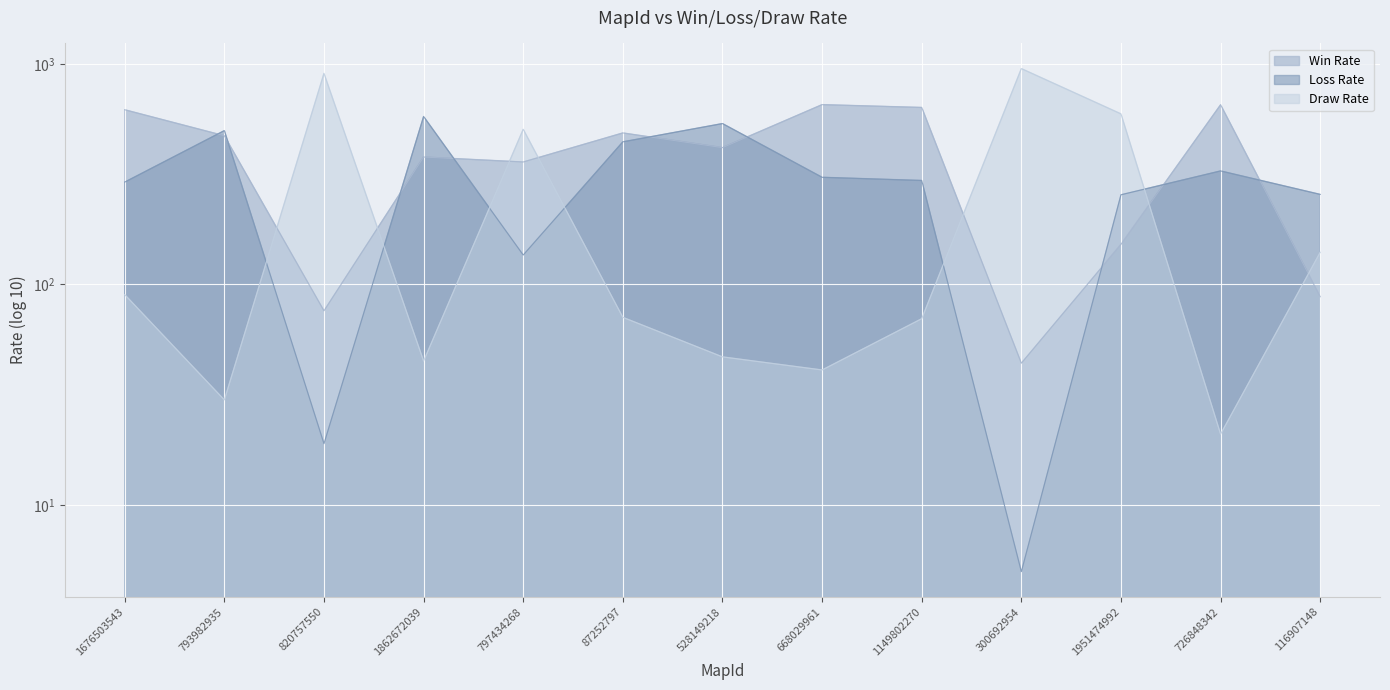

List the series in order of their overall mean, lowest first.

Draw Rate, Loss Rate, Win Rate